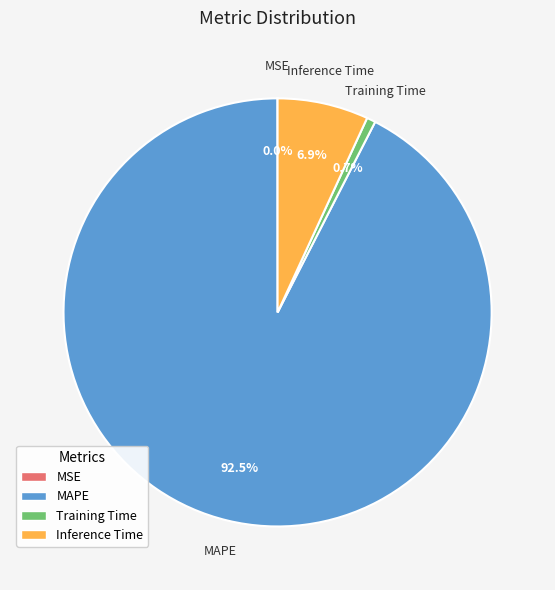

What is the majority slice?

MAPE